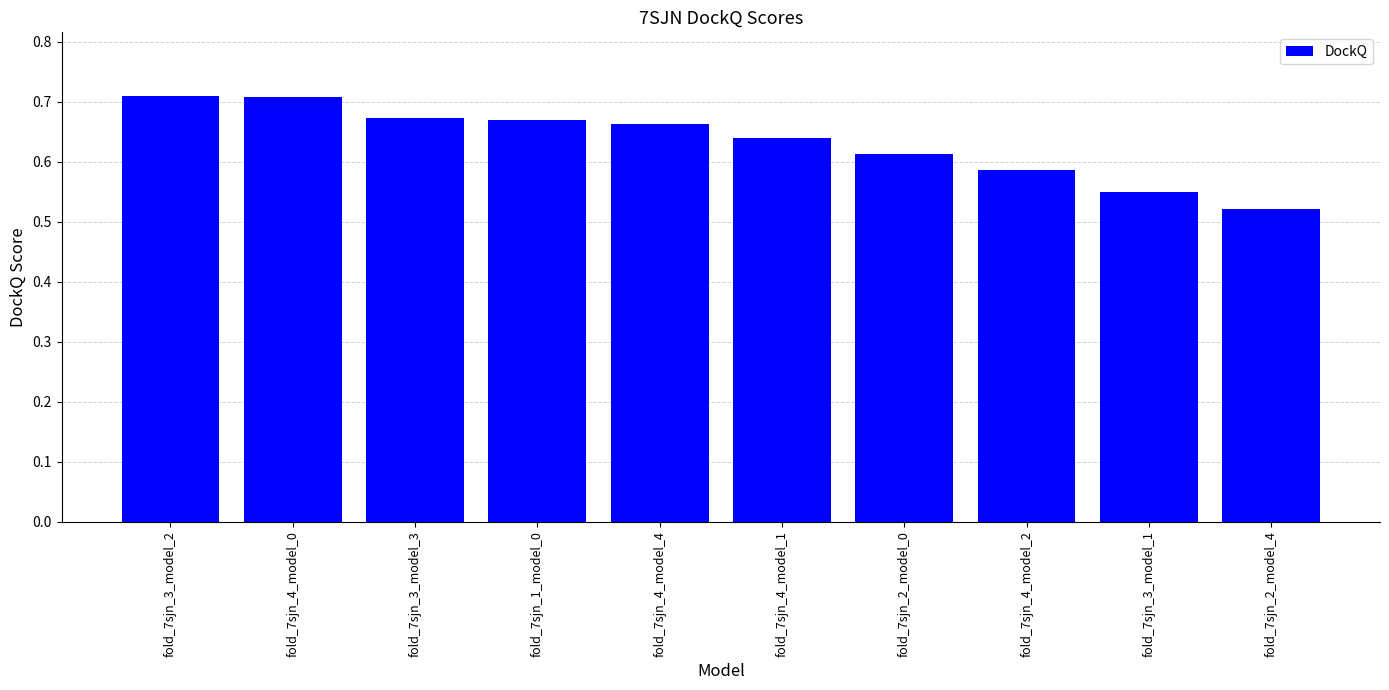

Are the bars horizontal?

No